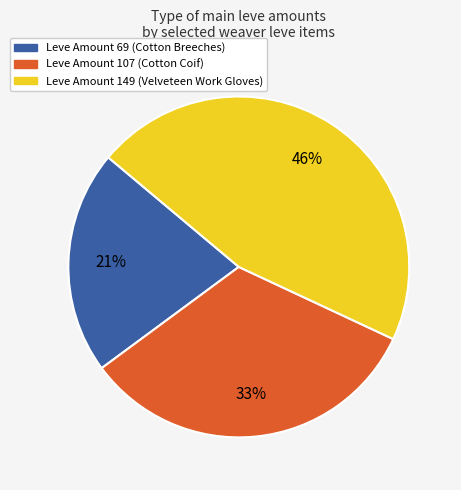

True or false: Leve Amount 149 accounts for 46% of the total.

True